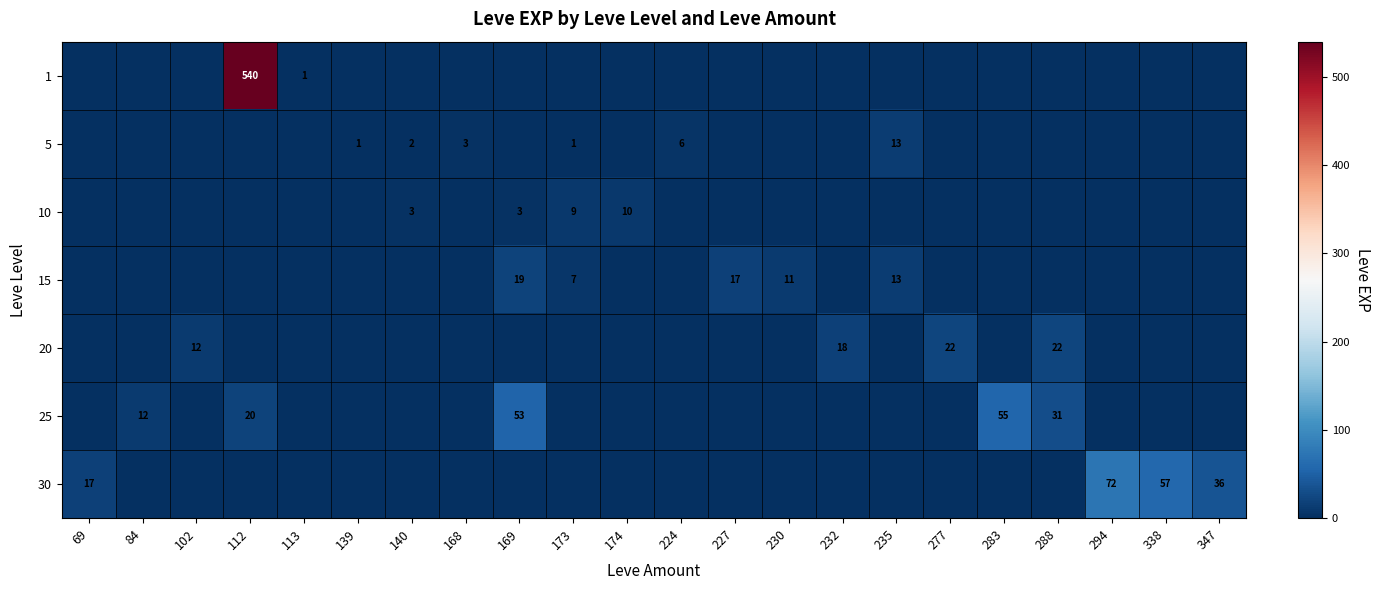

What is the total value across all series at 347?

36